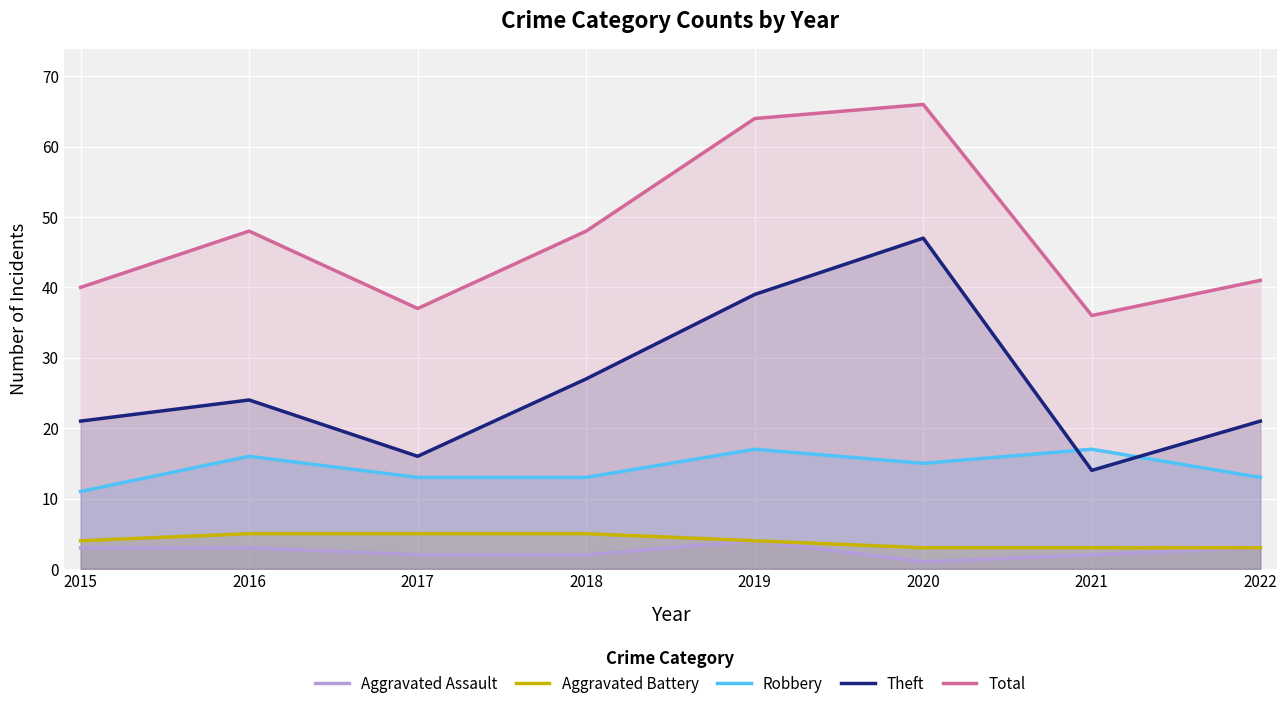

The value of Theft at 2019 is 39. True or false?

True